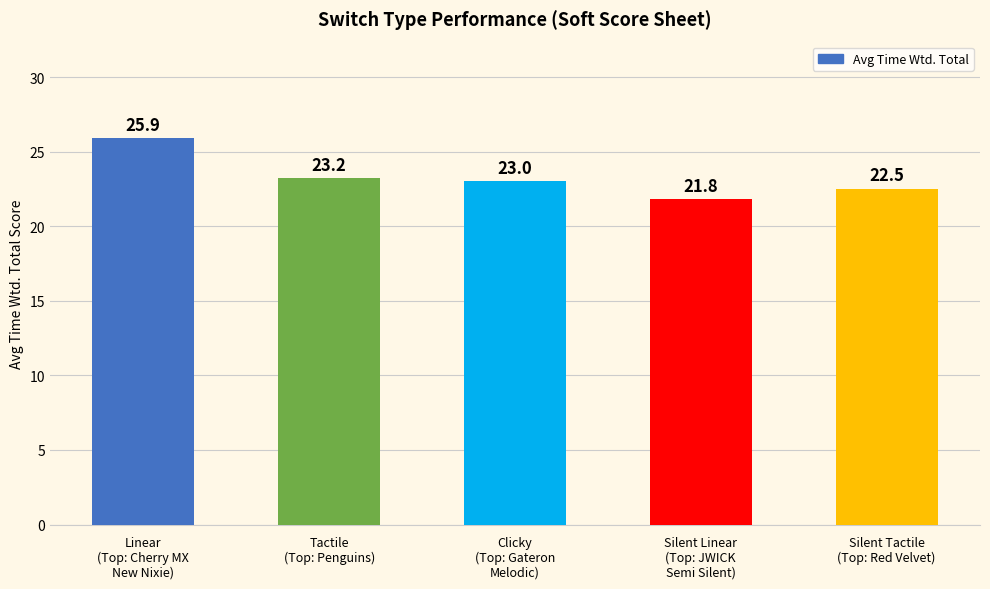

What is the greatest value displayed?

25.9